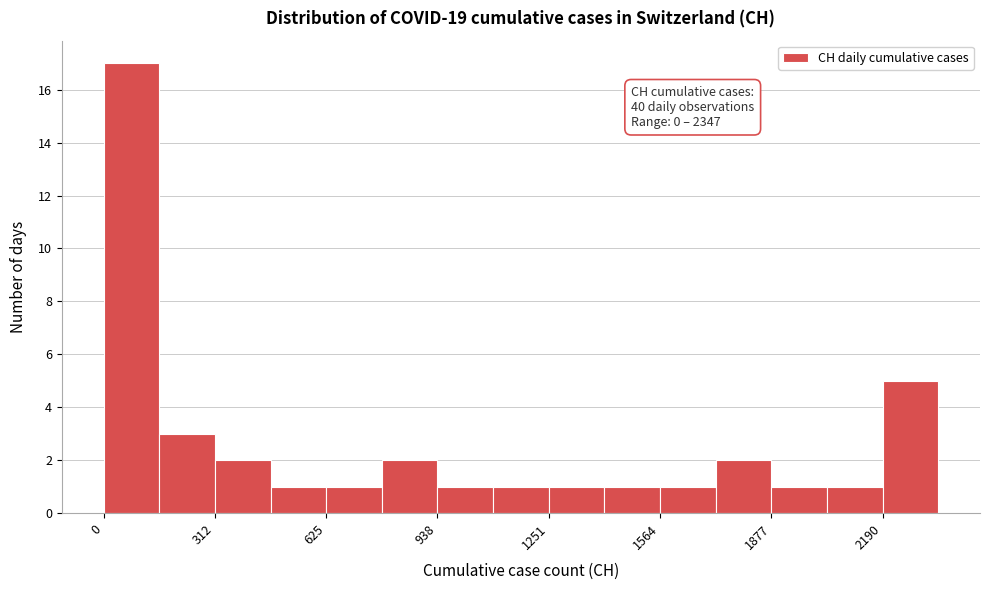

Read against the x-axis, roughly where is the centre of the tallest bar?

100